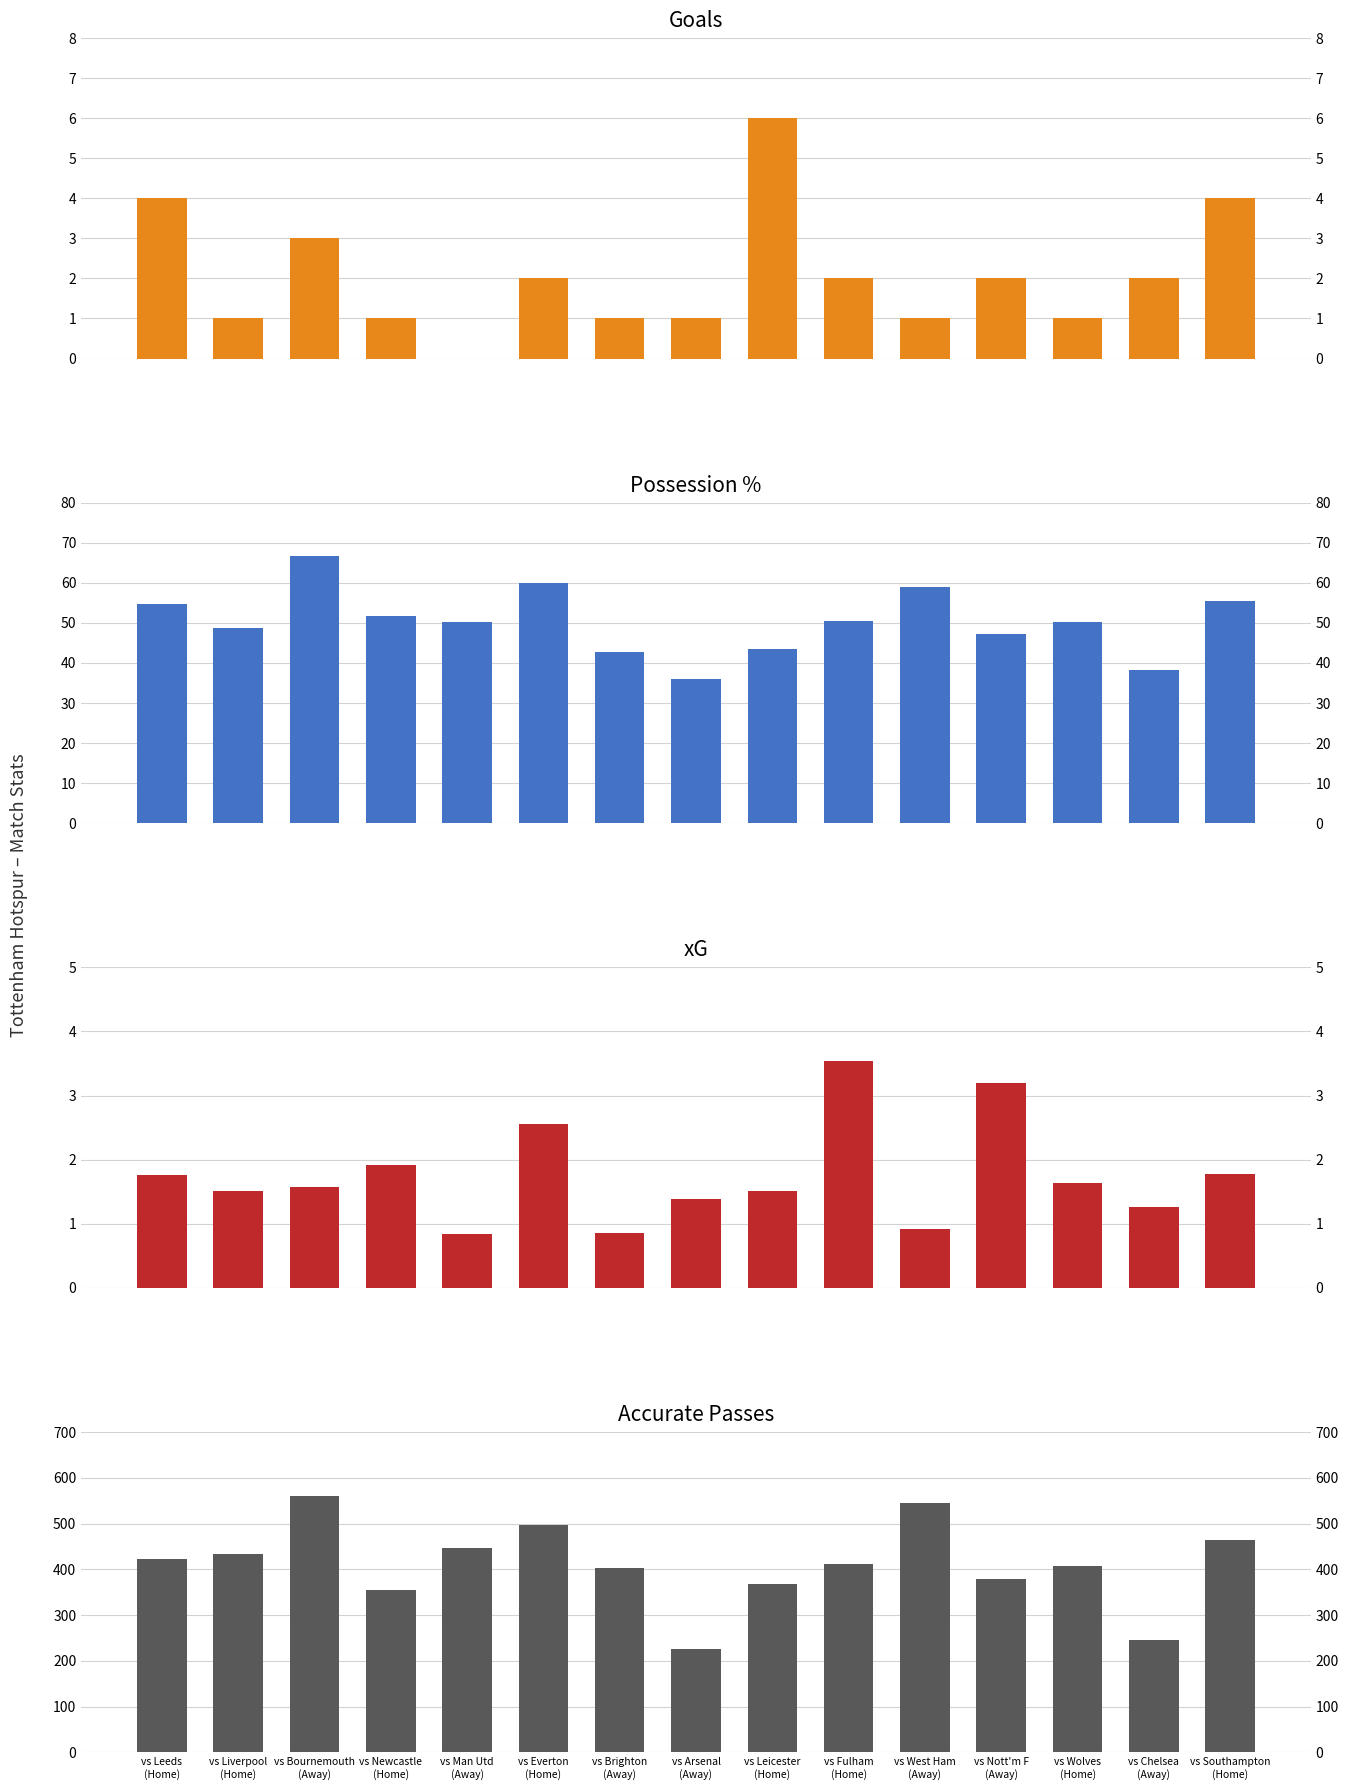

Where is Accurate Passes nearest to the value 394?

vs Brighton
(Away)